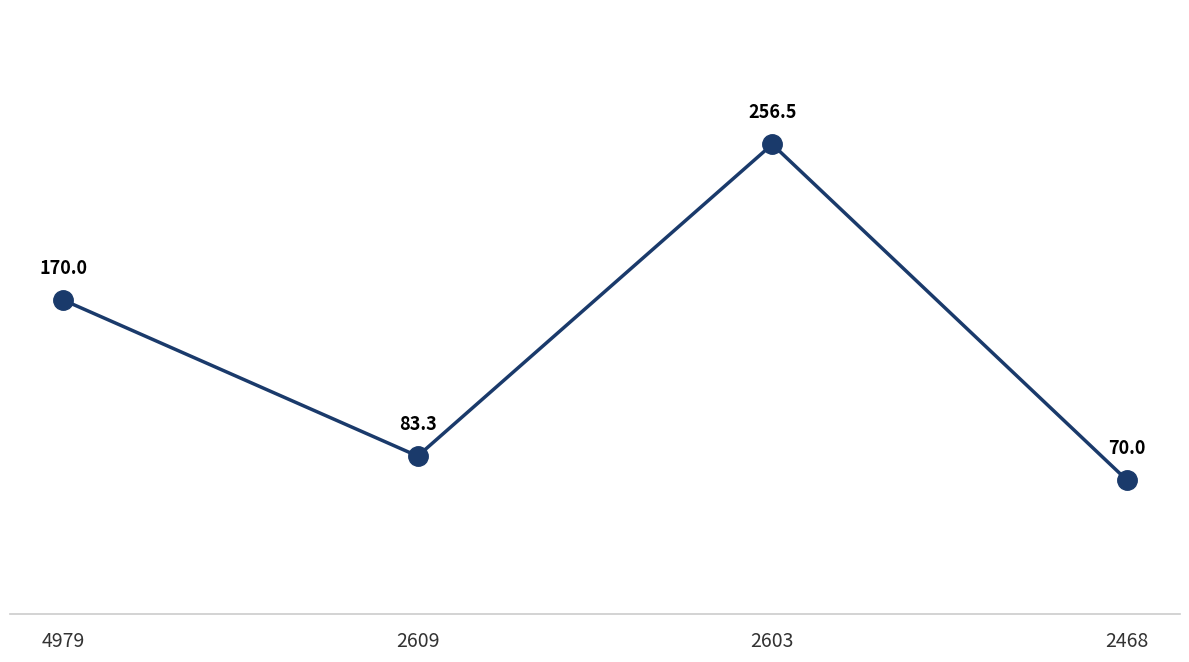

How many lines are shown in the chart?

1